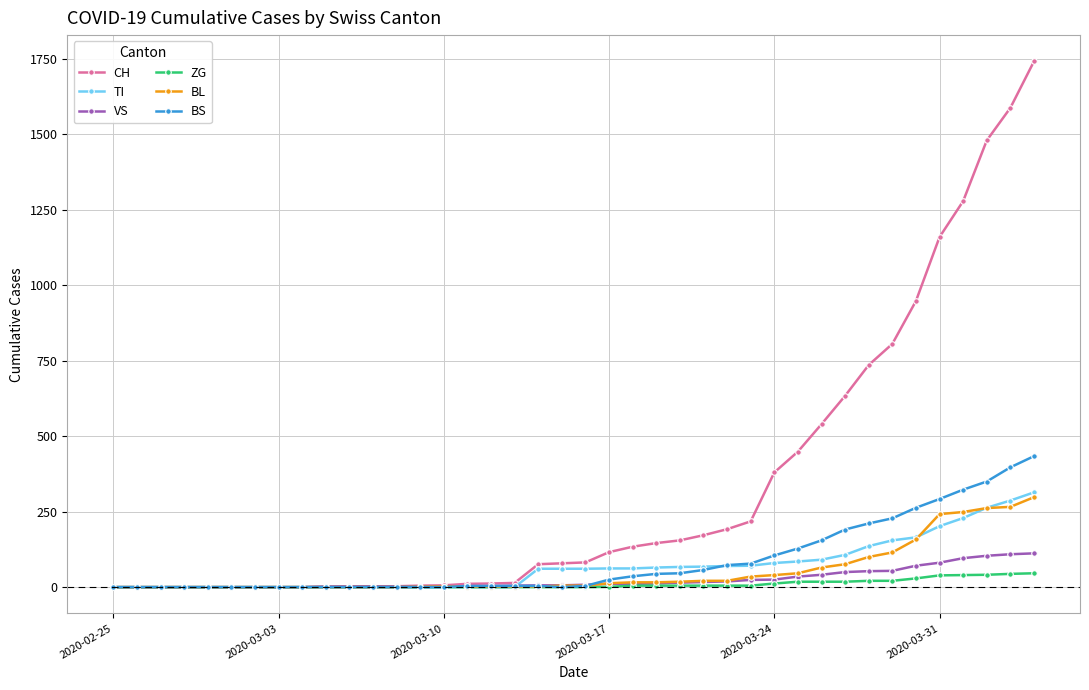

Rank the series by their maximum value, from highest to lowest.

CH, BS, TI, BL, VS, ZG